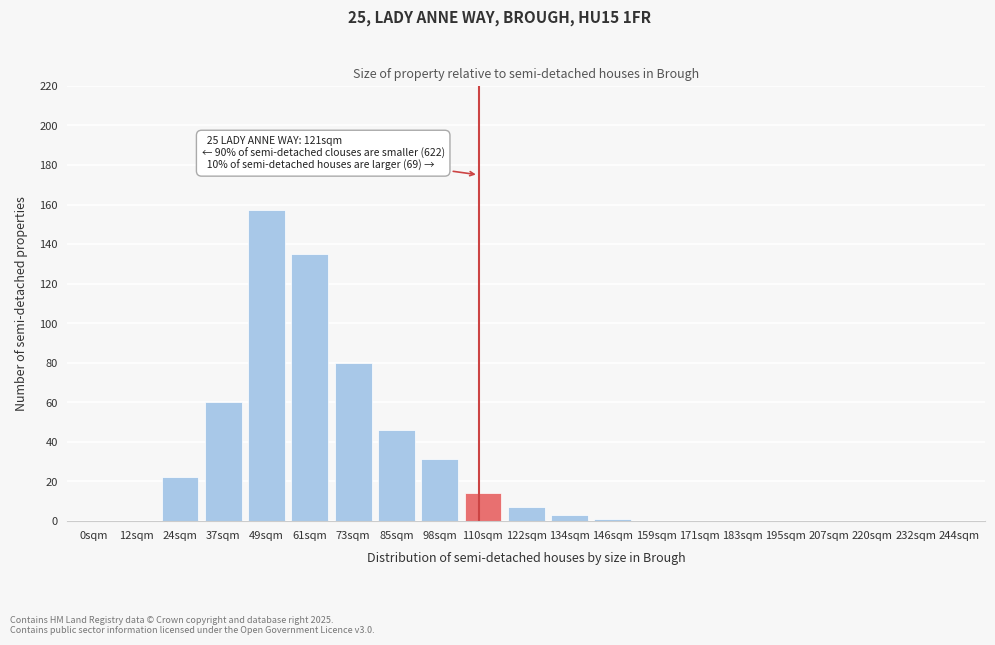

Reading right to left, list all the values displayed in this chart.

244sqm=0	232sqm=0	220sqm=0	207sqm=0	195sqm=0	183sqm=0	171sqm=0	159sqm=0	146sqm=1	134sqm=3	122sqm=7	110sqm=14	98sqm=31	85sqm=46	73sqm=80	61sqm=135	49sqm=157	37sqm=60	24sqm=22	12sqm=0	0sqm=0